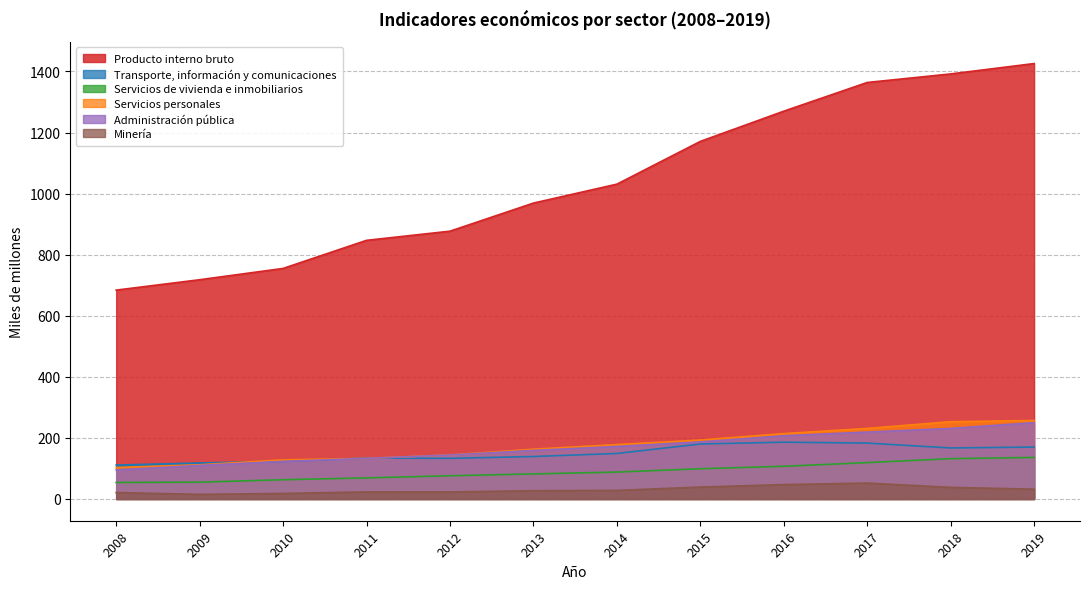

True or false: Servicios personales has more than 2 points higher than both neighbors.

False